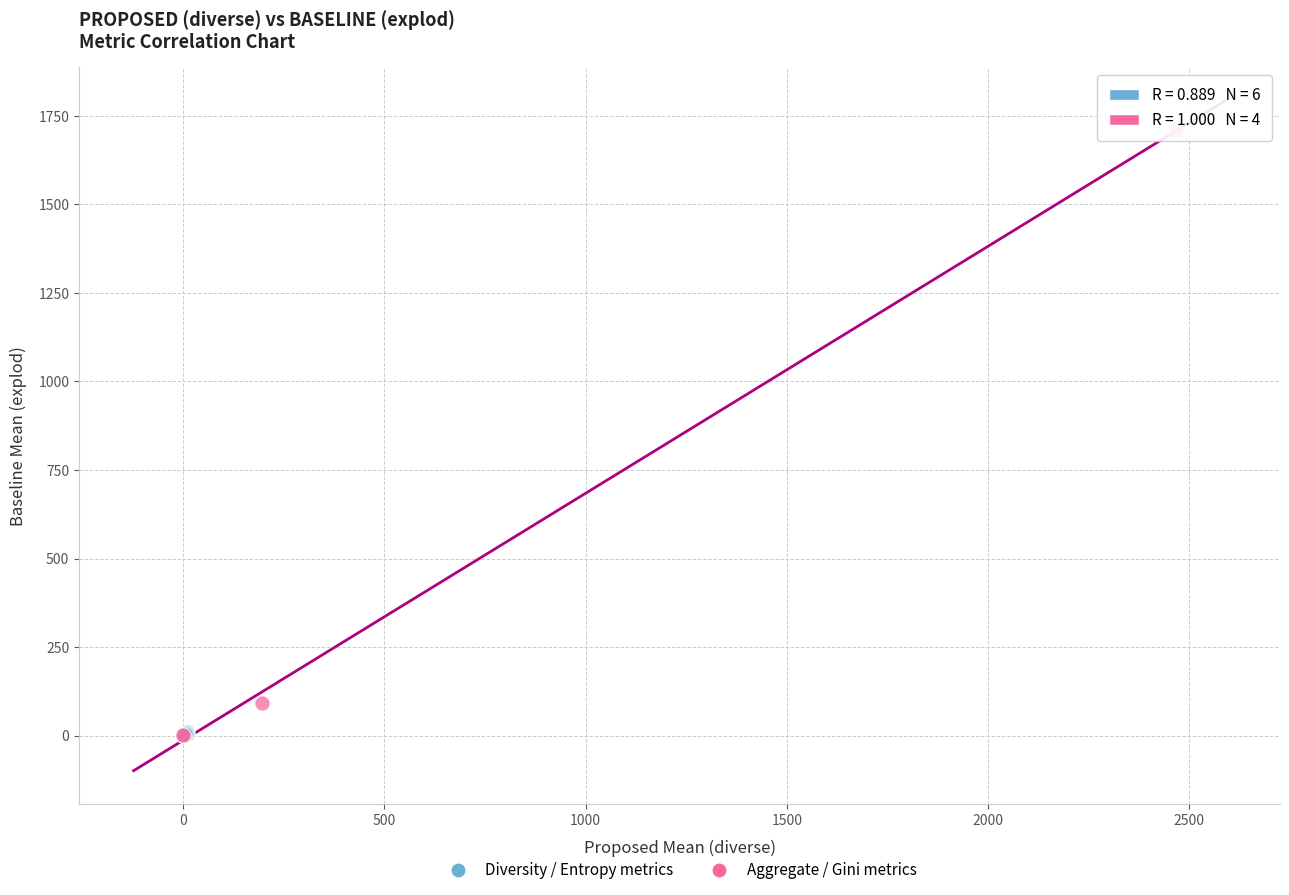

Which series contains the highest Y value?

Aggregate / Gini metrics